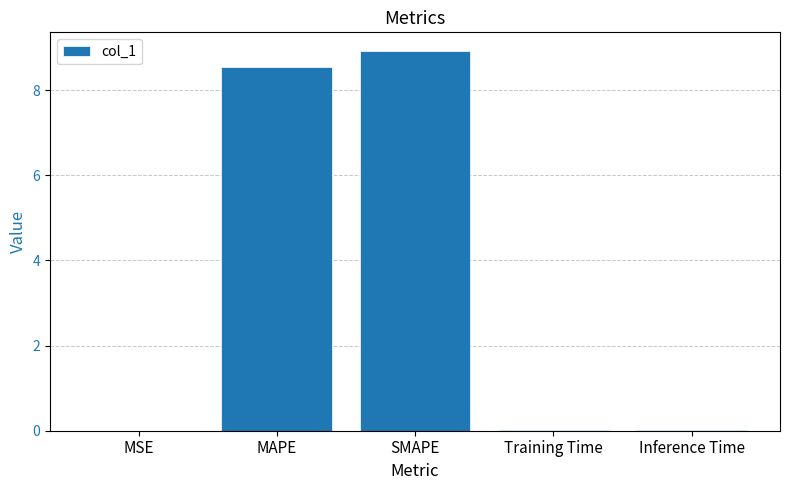

How many series are shown in this chart?

1